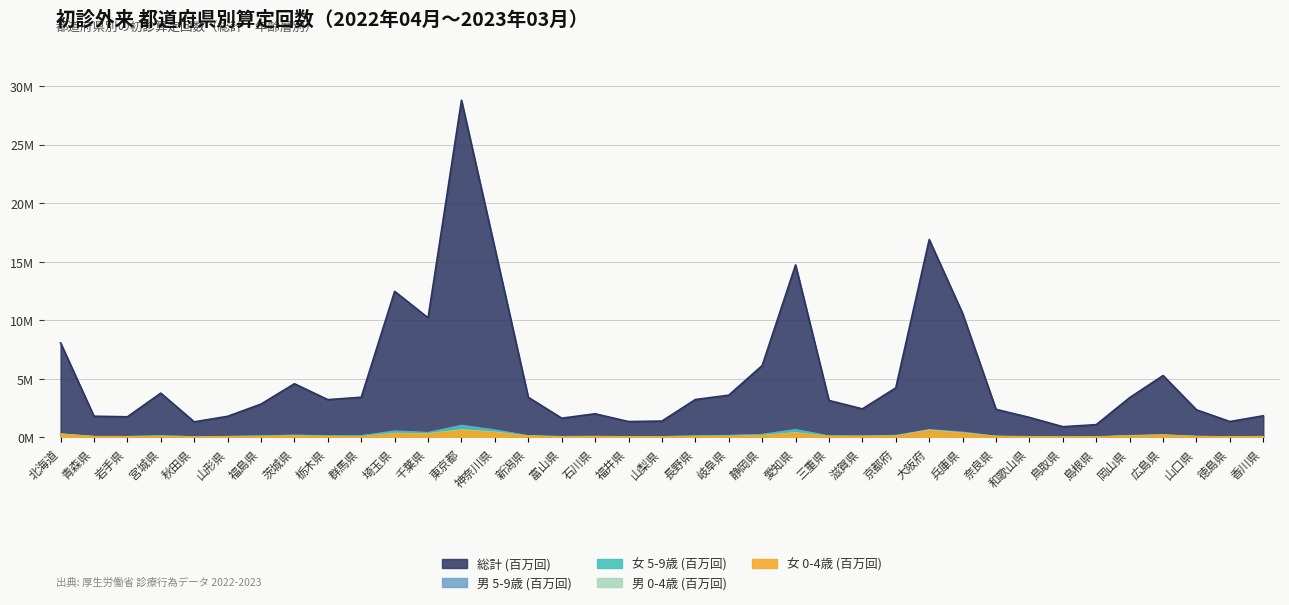

True or false: 女_0-4歳 and 男_0-4歳 intersect in this chart.

False